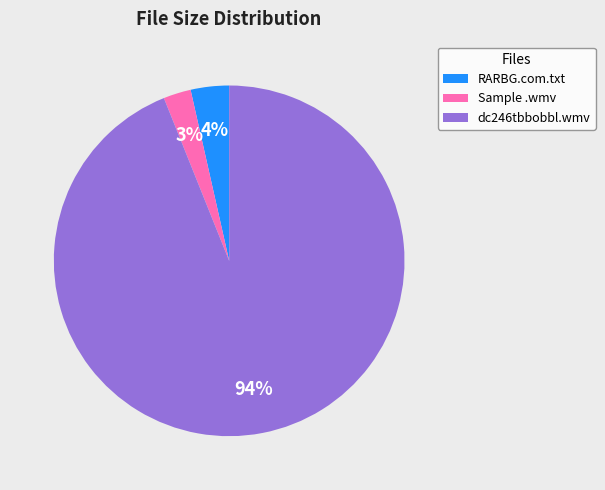

What is the smallest slice in the pie chart?

Sample .wmv